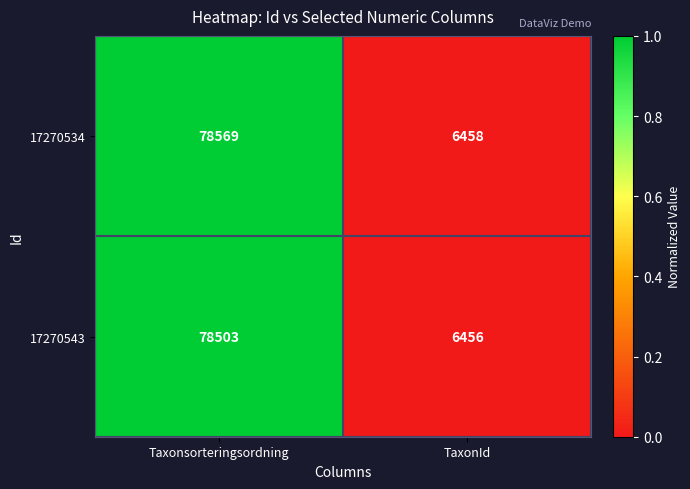

Which label corresponds to the largest value in the chart?

Taxonsorteringsordning